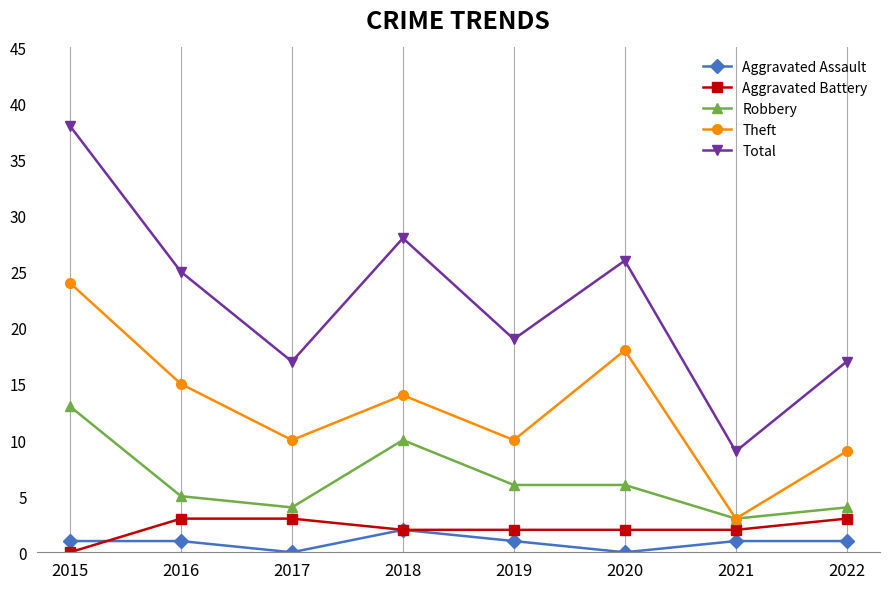

What is the difference between the second highest and minimum values in the Aggravated Assault series?

1